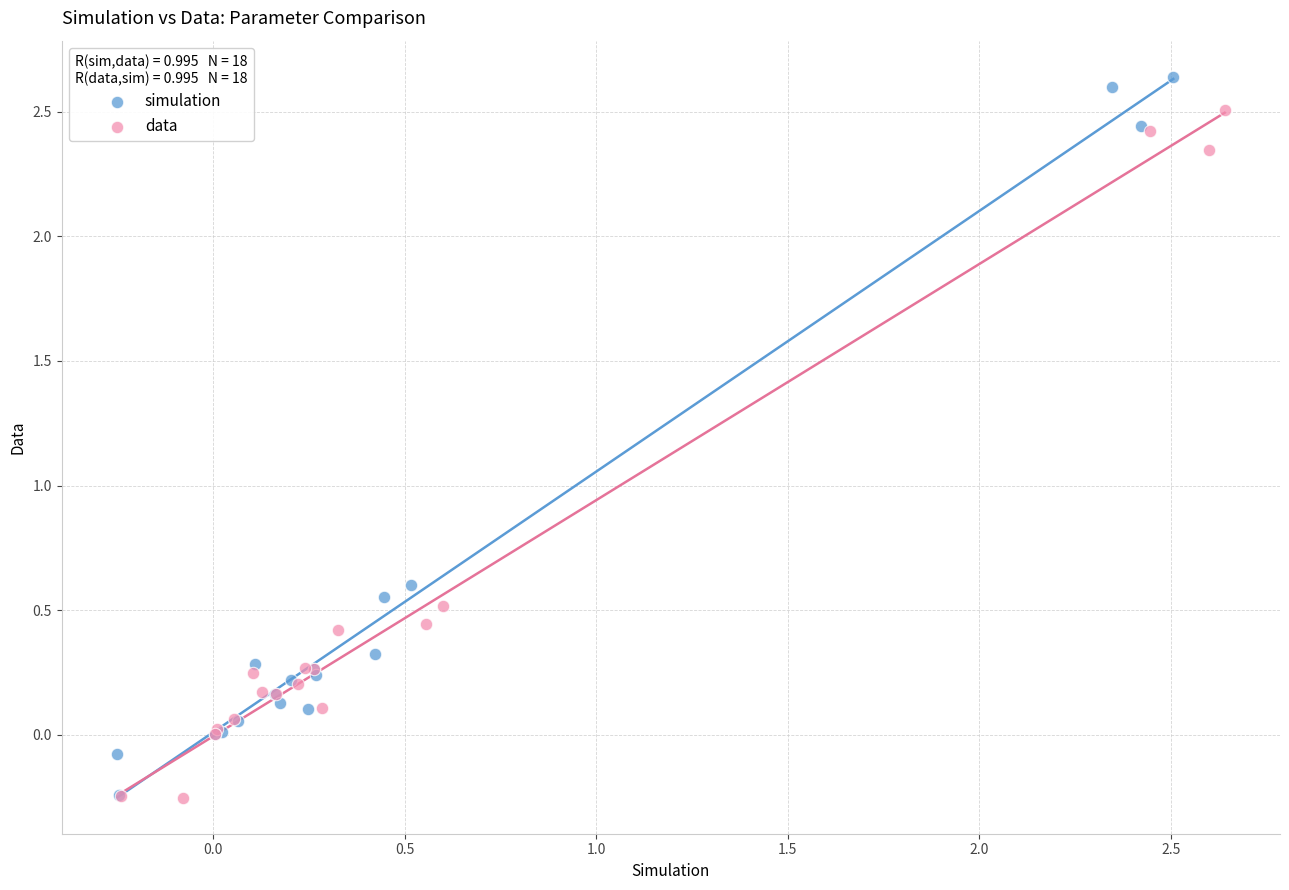

Which series has the largest Y range (max minus min)?

simulation